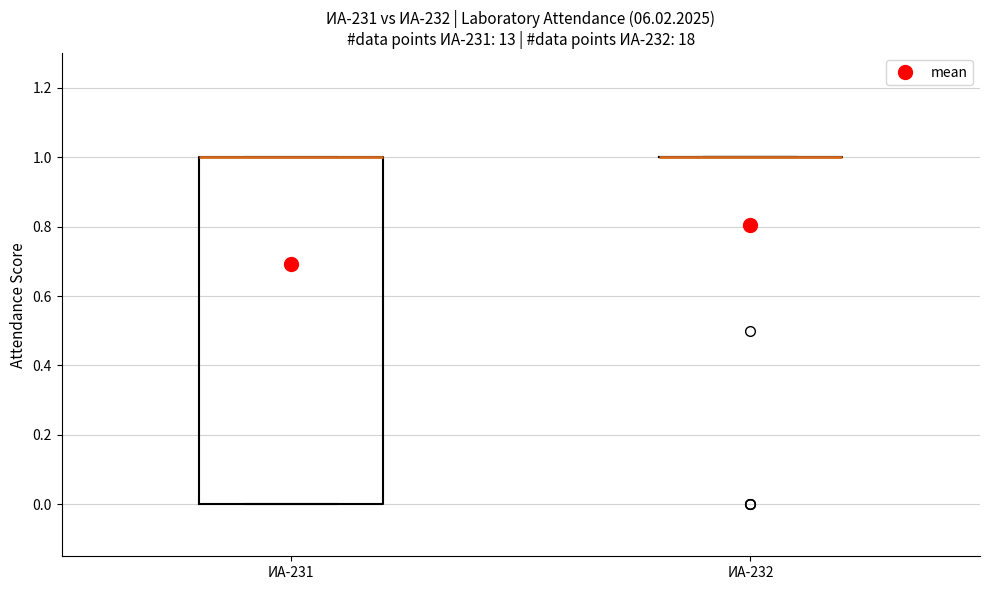

Reading left to right, read every box against the y-axis: the position of its median line, the range the box covers, and the ends of its whiskers. The values are not printed on the chart, so give them approximately, as read against the axis.

ИА-231: median 1 (drawn on the box's upper edge), box 0 to 1, whiskers 0 to 1
ИА-232: box collapsed to a line at 1, whiskers 1 to 1